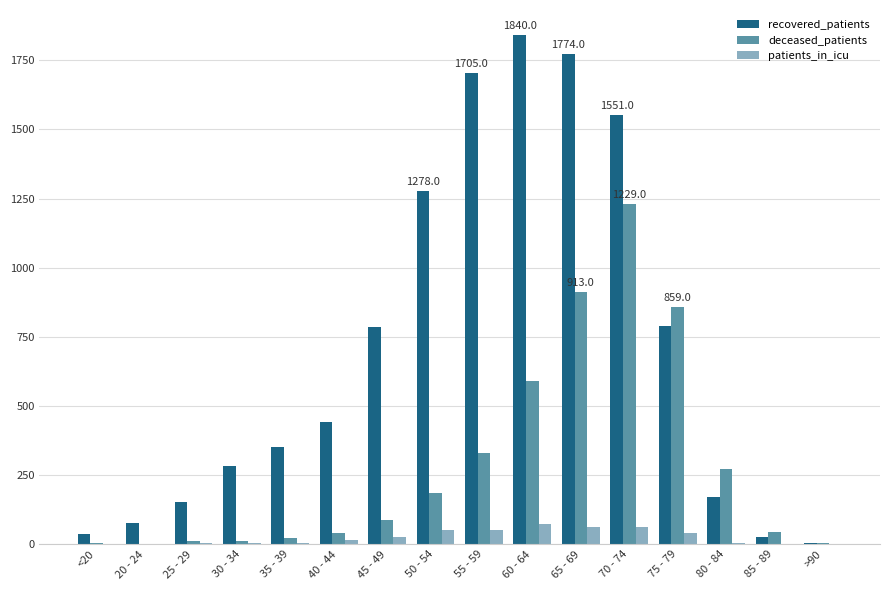

Which series has the largest total across all categories?

recovered_patients